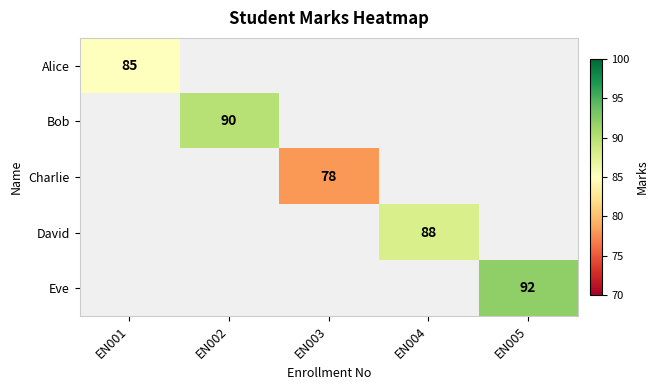

True or false: Eve has a value of 38 at EN005.

False